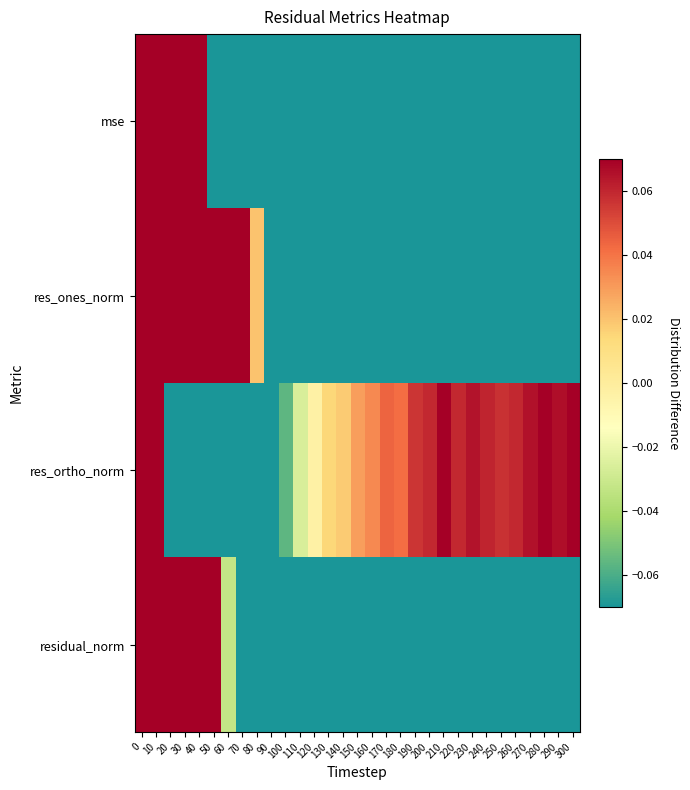

What is the minimum value shown in the chart?

-0.8